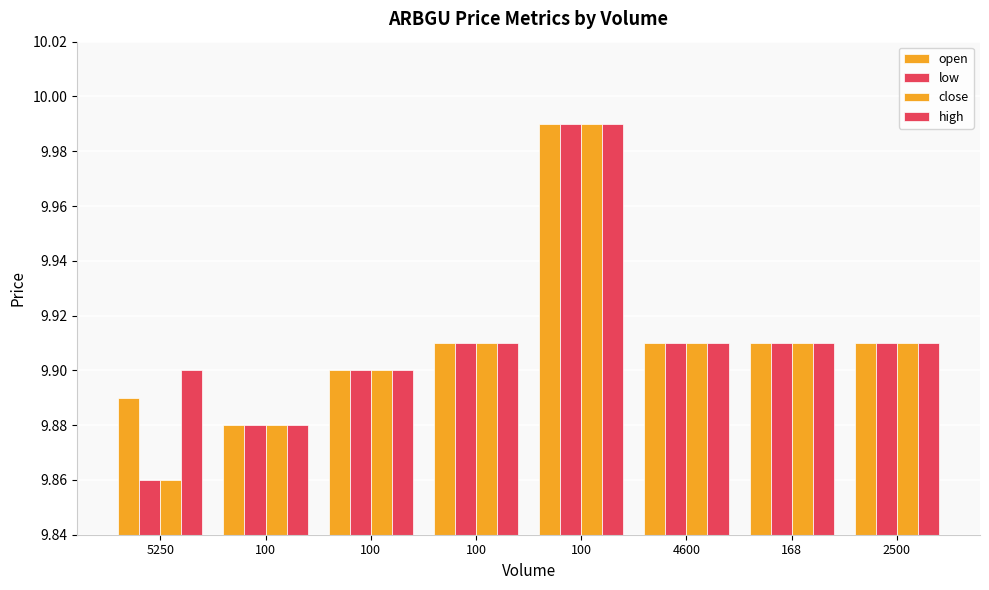

How many categories are shown in the chart?

8